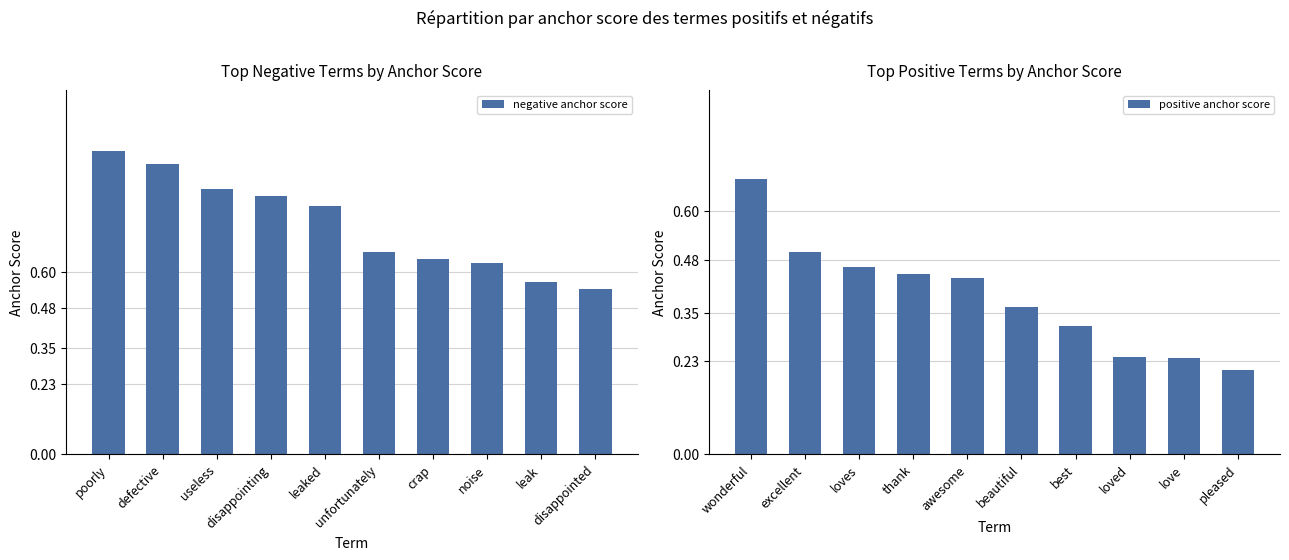

How many bars are there in total?

20